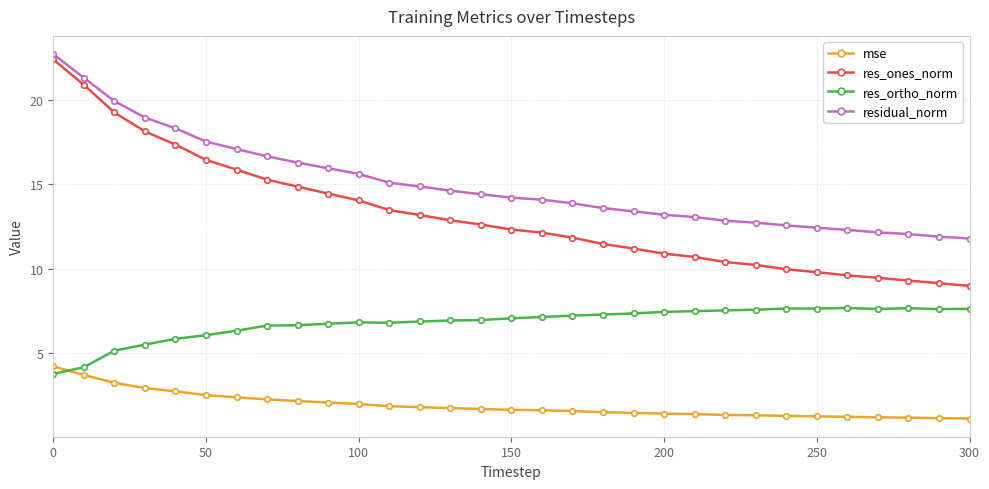

What is the highest value of the mse series?

4.2